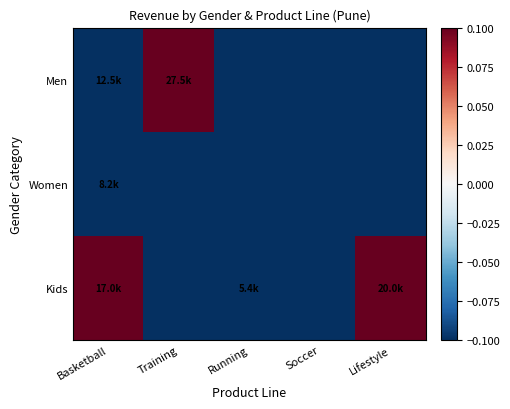

At how many categories does at least one series exceed 0?

3